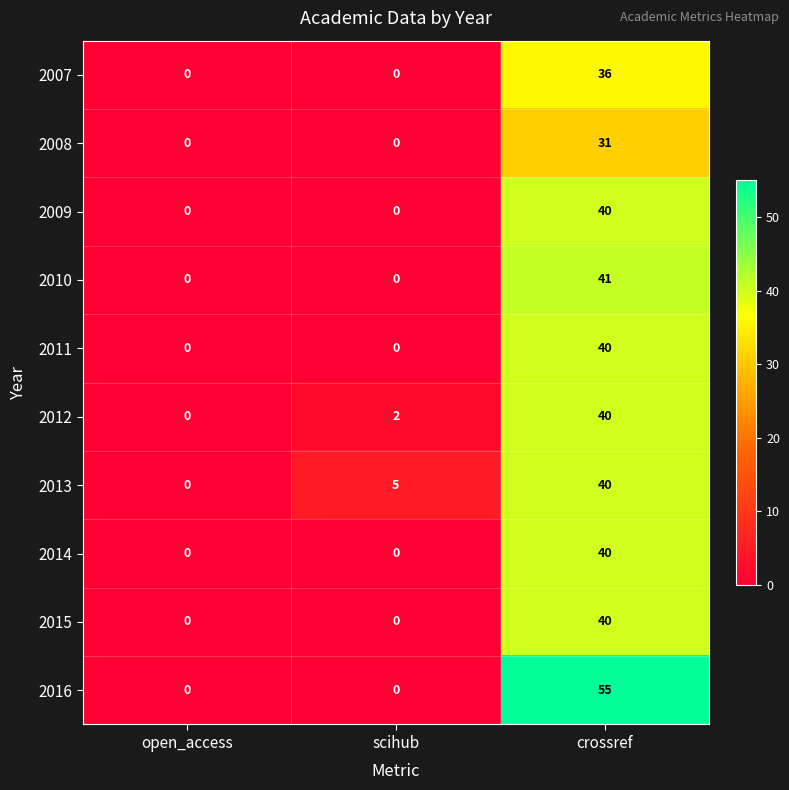

How many 2014 values are between 0 and 40?

3